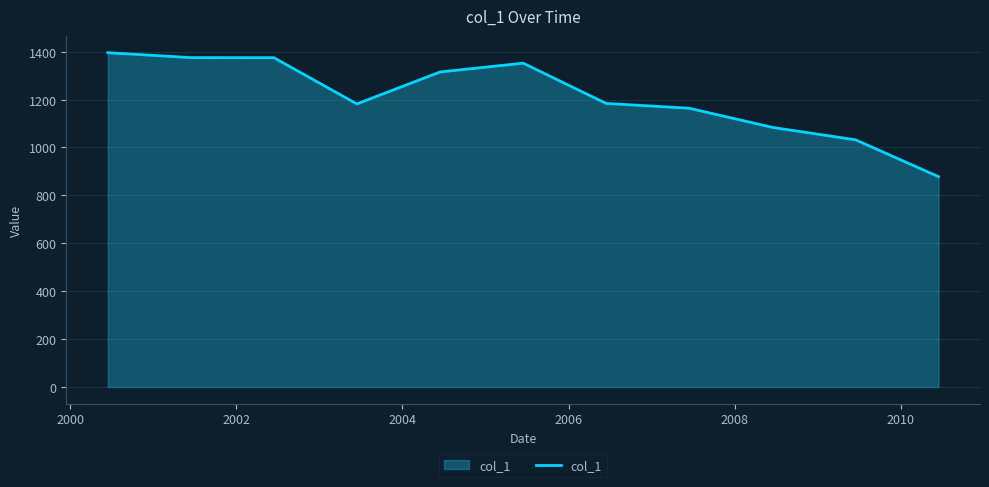

What is the maximum value shown in the chart?

1395.9